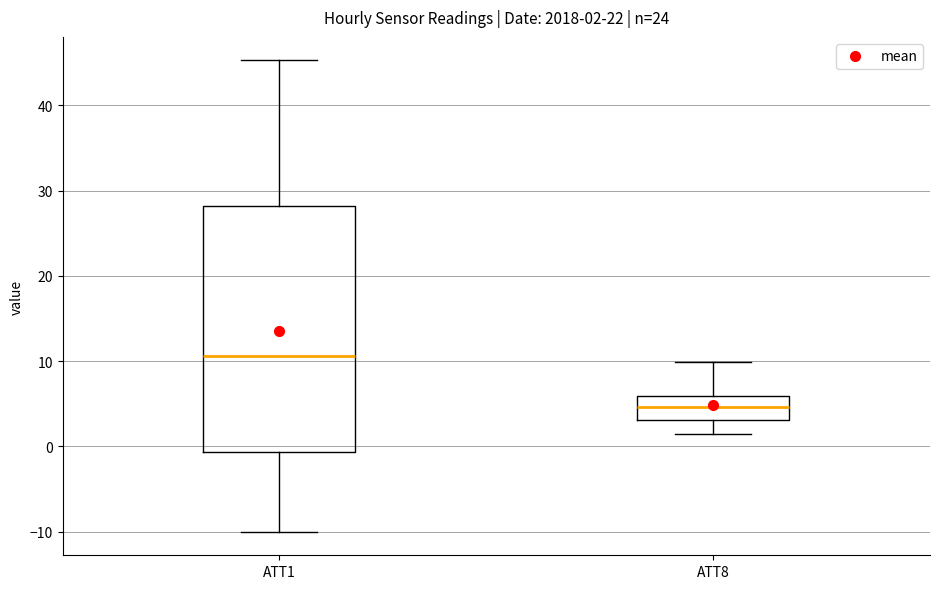

Which box's median line is the lowest?

ATT8